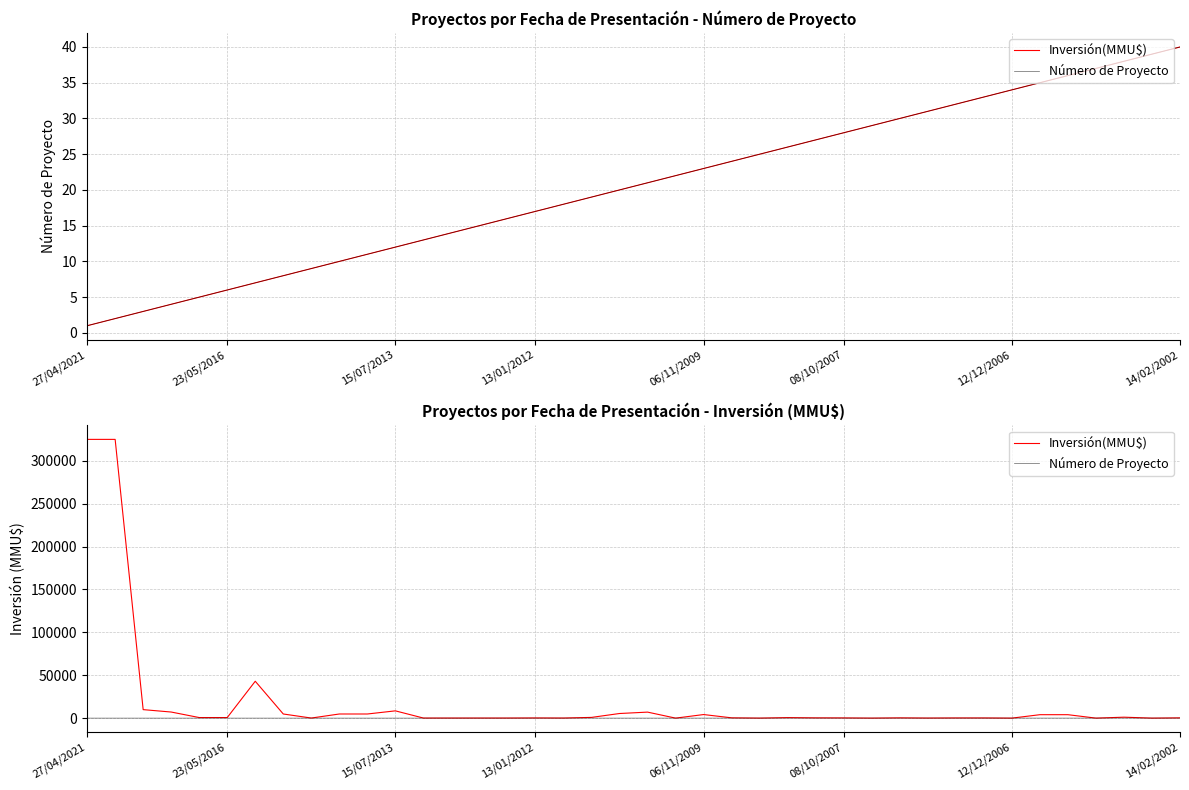

Between 8 and 15, which is larger?

8